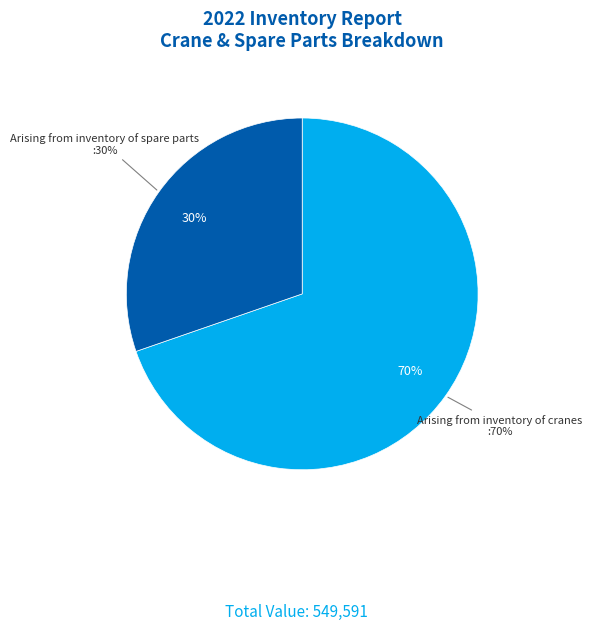

What is the smallest slice in the pie chart?

Arising from inventory of spare parts